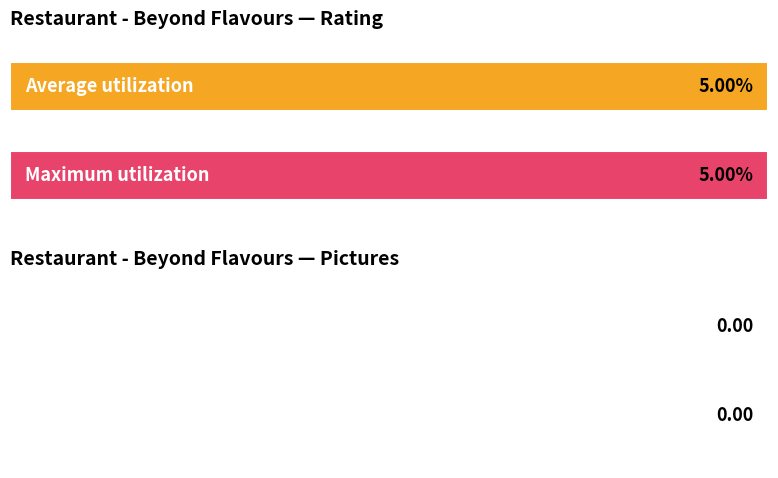

What is the average value of the Rating series?

5